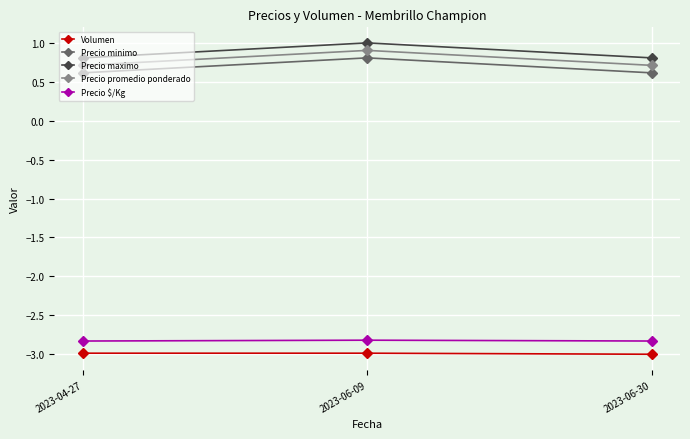

What is the difference between the Precio maximo values at 2023-06-09 and 2023-06-30?

0.2